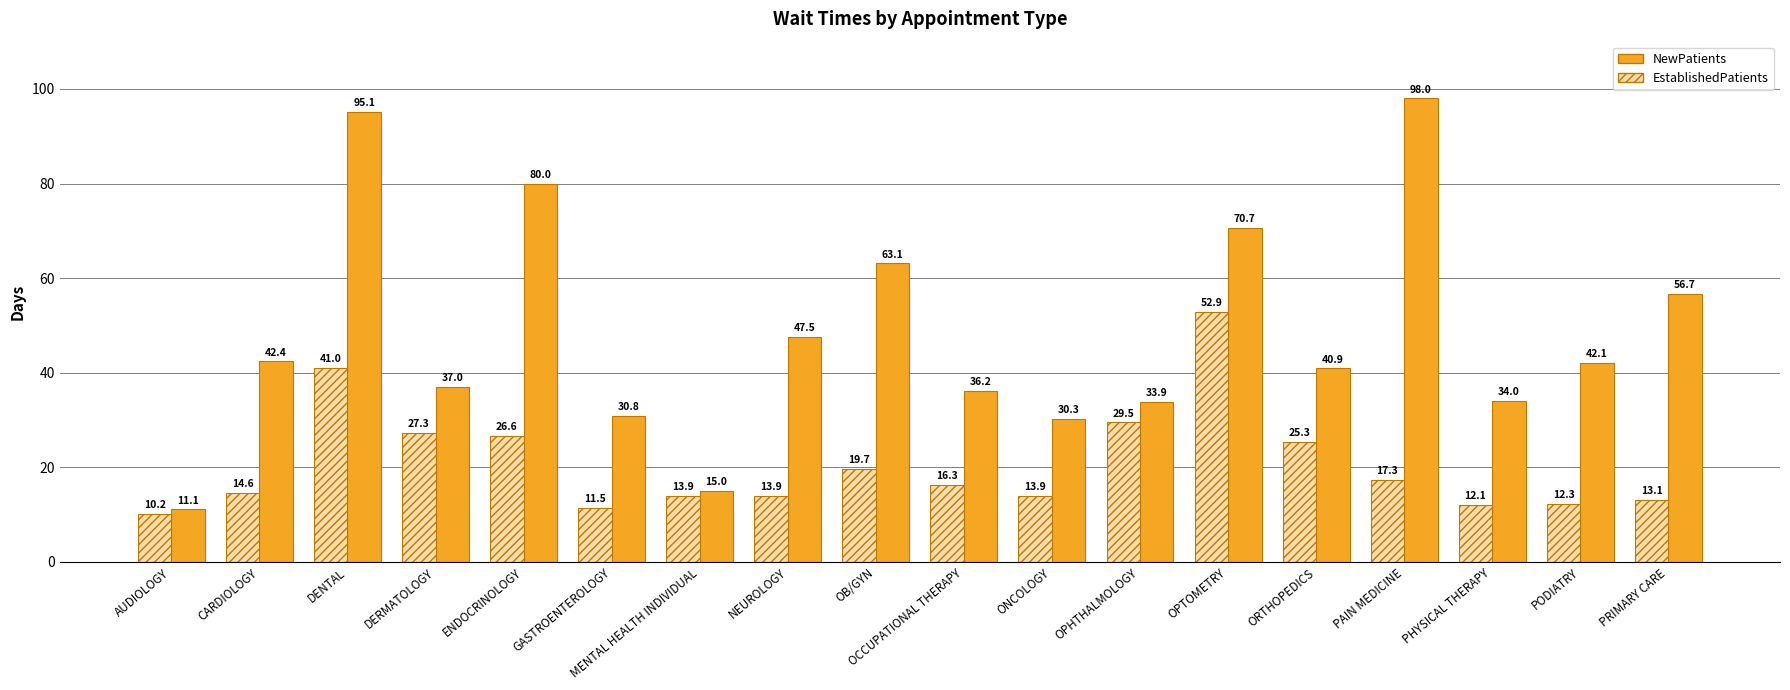

Reading left to right, what are all the values shown in this chart?

NewPatients: AUDIOLOGY=11.1	CARDIOLOGY=42.4	DENTAL=95.1	DERMATOLOGY=37.0	ENDOCRINOLOGY=80.0	GASTROENTEROLOGY=30.8	MENTAL HEALTH INDIVIDUAL=15.0	NEUROLOGY=47.5	OB/GYN=63.1	OCCUPATIONAL THERAPY=36.2	ONCOLOGY=30.3	OPHTHALMOLOGY=33.9	OPTOMETRY=70.7	ORTHOPEDICS=40.9	PAIN MEDICINE=98.0	PHYSICAL THERAPY=34.0	PODIATRY=42.1	PRIMARY CARE=56.7
EstablishedPatients: AUDIOLOGY=10.2	CARDIOLOGY=14.6	DENTAL=41.0	DERMATOLOGY=27.3	ENDOCRINOLOGY=26.6	GASTROENTEROLOGY=11.5	MENTAL HEALTH INDIVIDUAL=13.9	NEUROLOGY=13.9	OB/GYN=19.7	OCCUPATIONAL THERAPY=16.3	ONCOLOGY=13.9	OPHTHALMOLOGY=29.5	OPTOMETRY=52.9	ORTHOPEDICS=25.3	PAIN MEDICINE=17.3	PHYSICAL THERAPY=12.1	PODIATRY=12.3	PRIMARY CARE=13.1